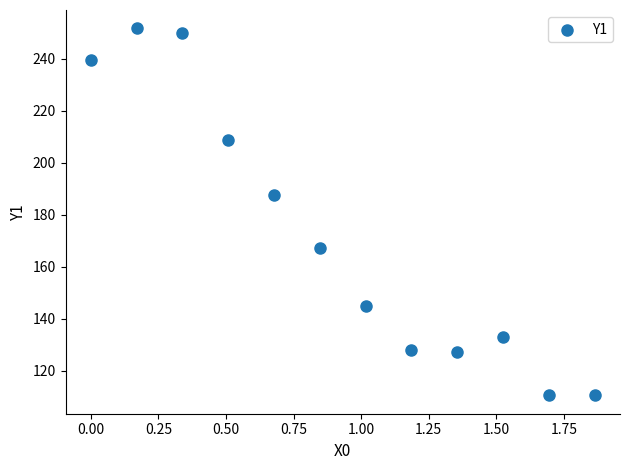

What Y value in the scatter plot is closest to 181?

187.5